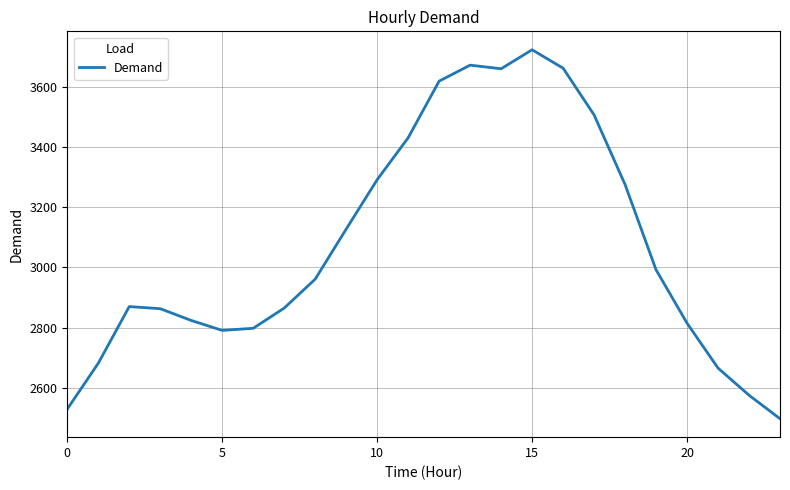

What is the difference between the maximum and minimum values?

1224